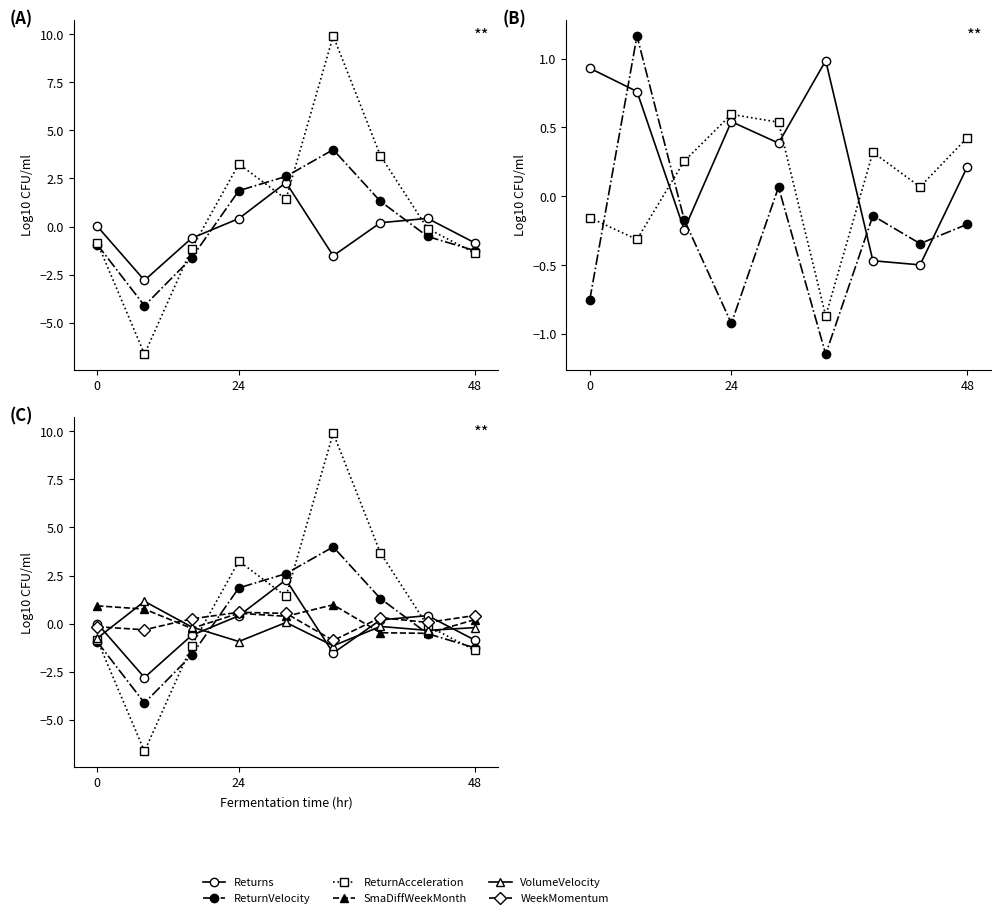

Which series has the largest total across all categories?

ReturnAcceleration